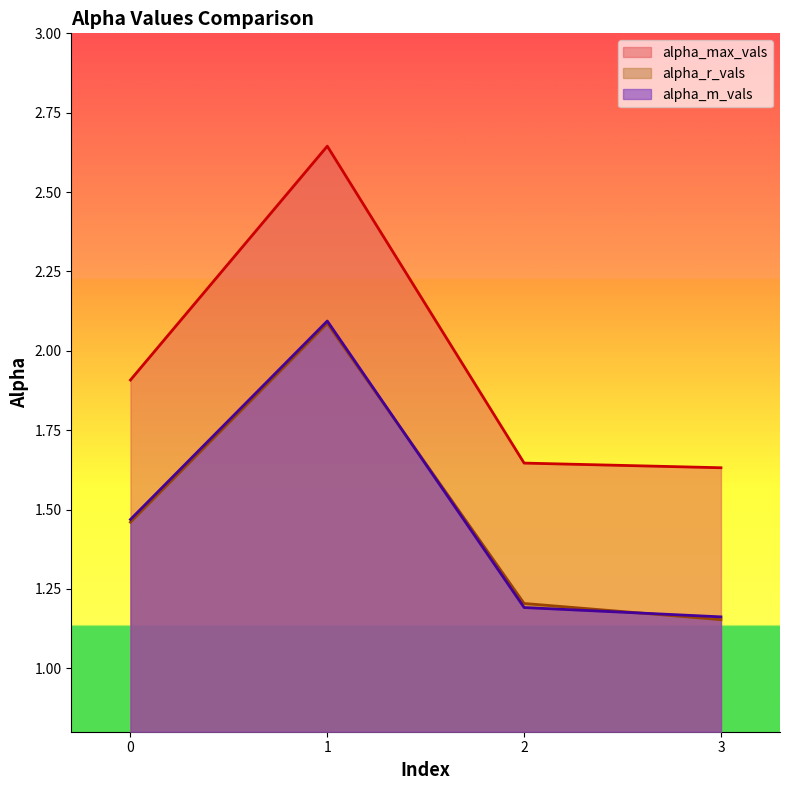

What are all the series names shown in the legend?

alpha_max_vals, alpha_r_vals, alpha_m_vals